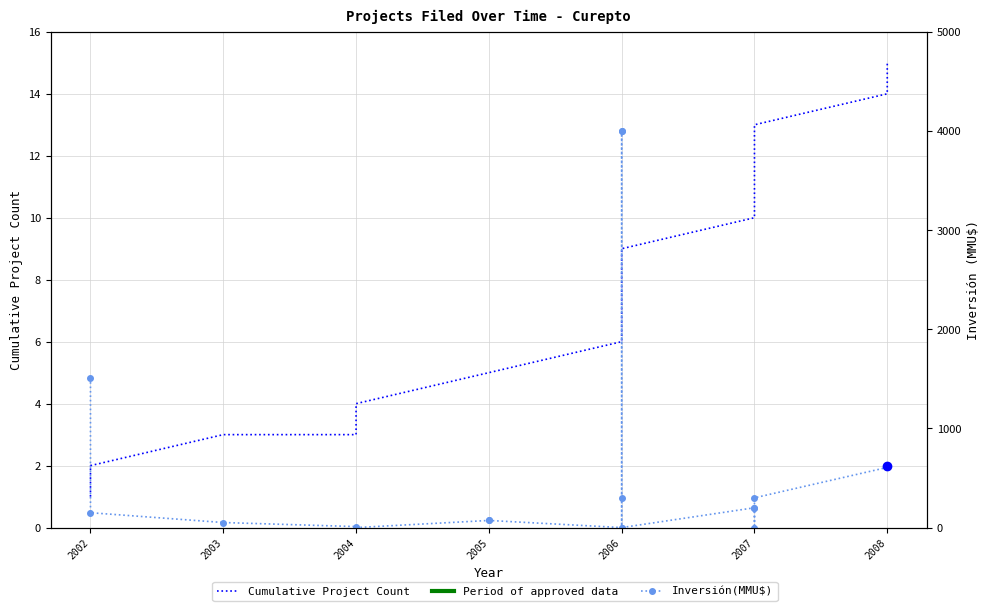

At which label does Inversión(MMU$) reach its minimum?

2004